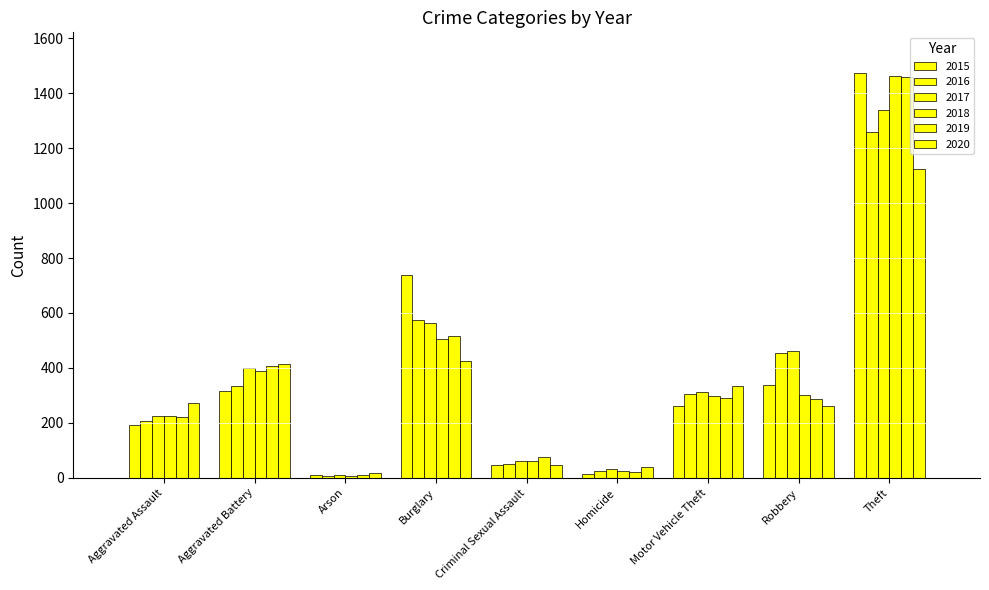

How many values in the 2019 series are below 287?

4